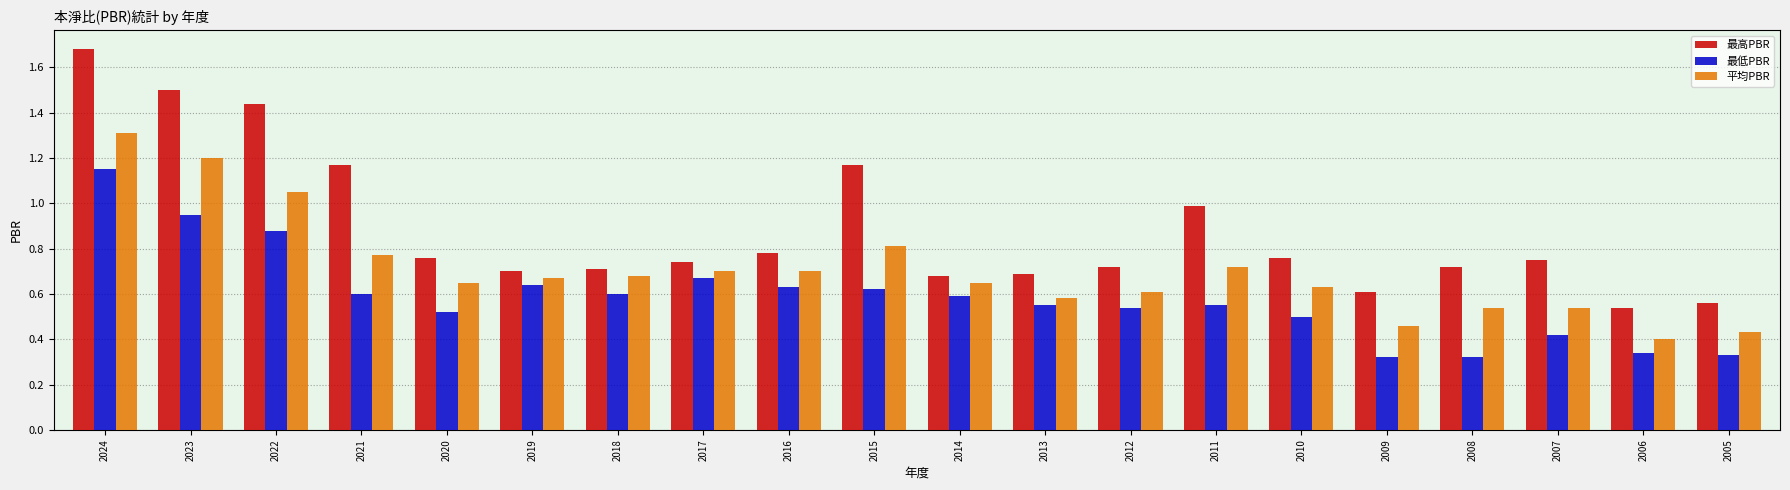

What is the sum of all 最高PBR values?

17.7